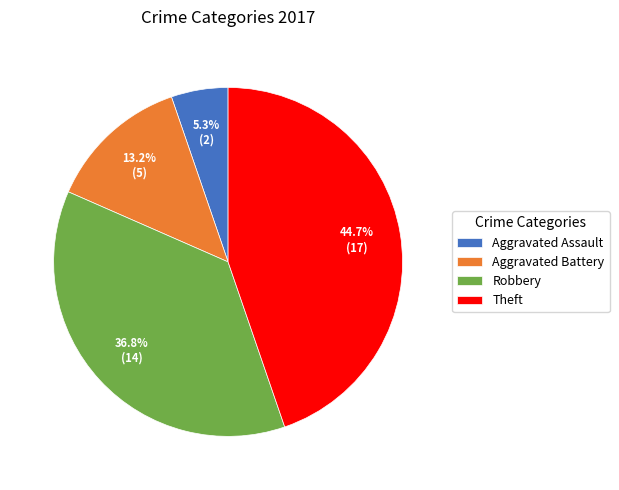

To the nearest percent, what portion does Aggravated Assault represent?

5%